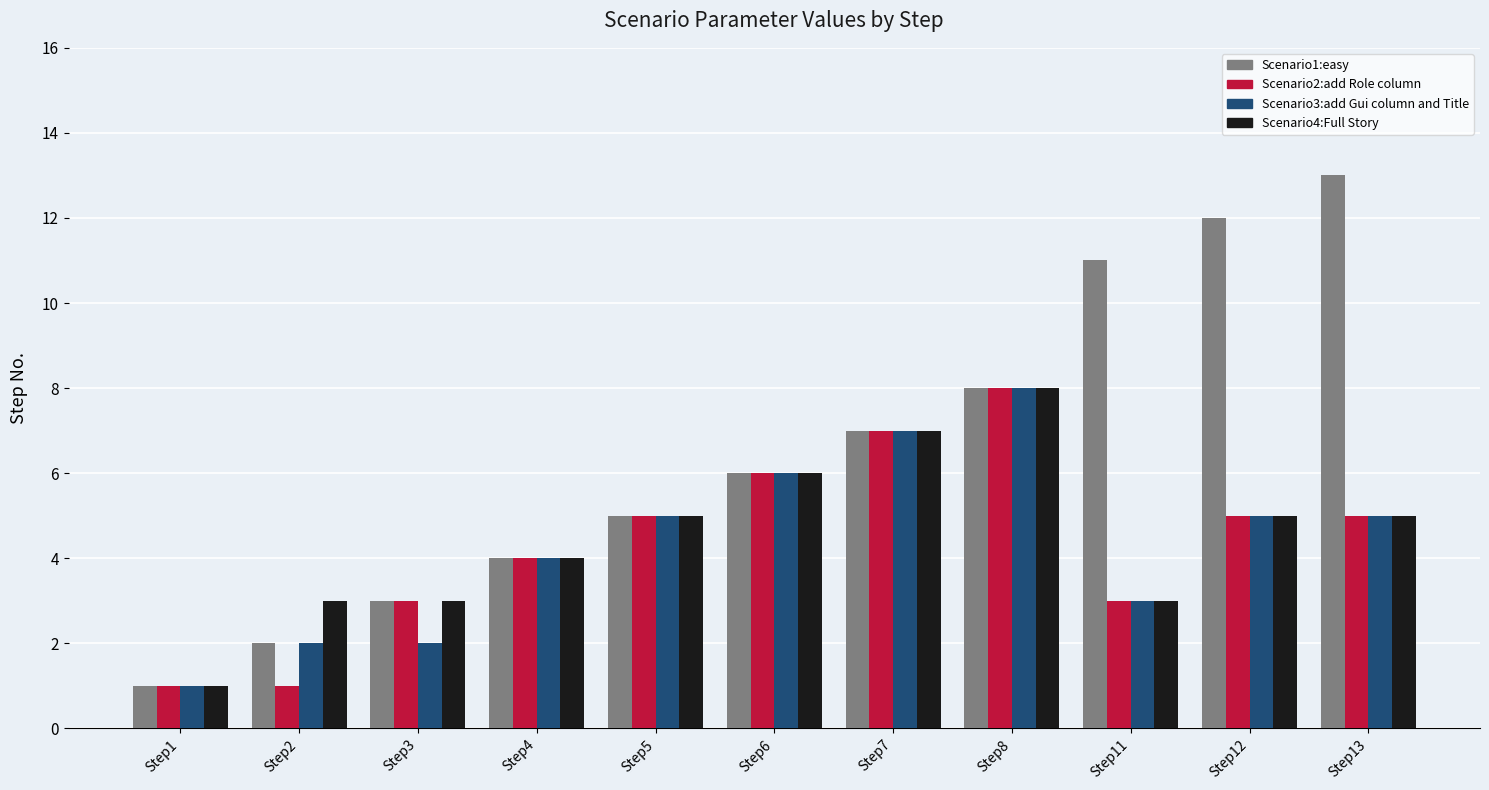

The Scenario1:easy series shows 7 at Step5. True or false?

False